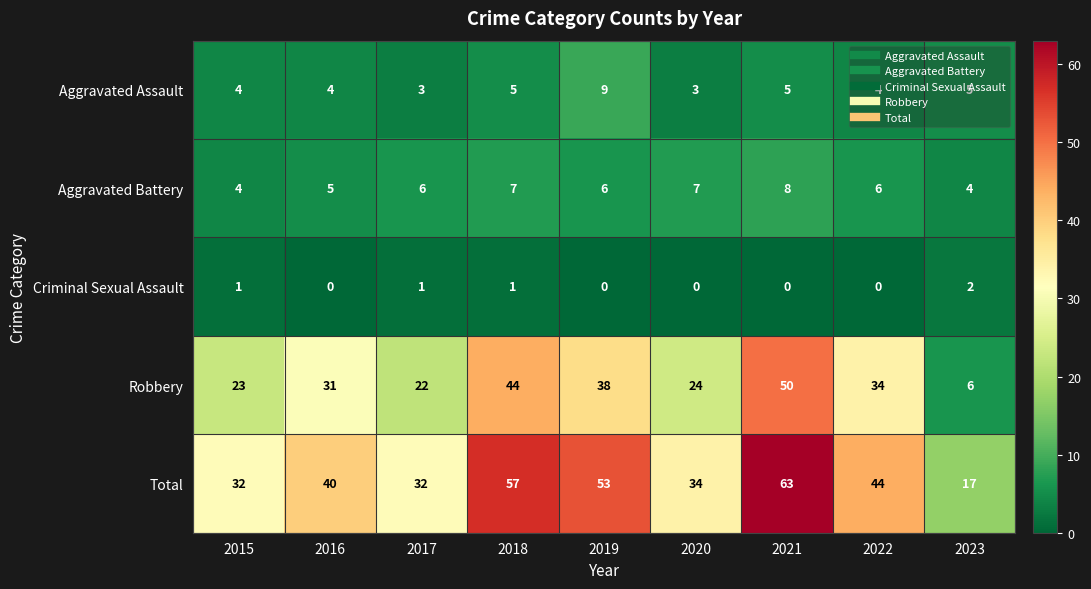

Is the value of Criminal Sexual Assault at 2023 greater than the value of Aggravated Assault at 2018?

No